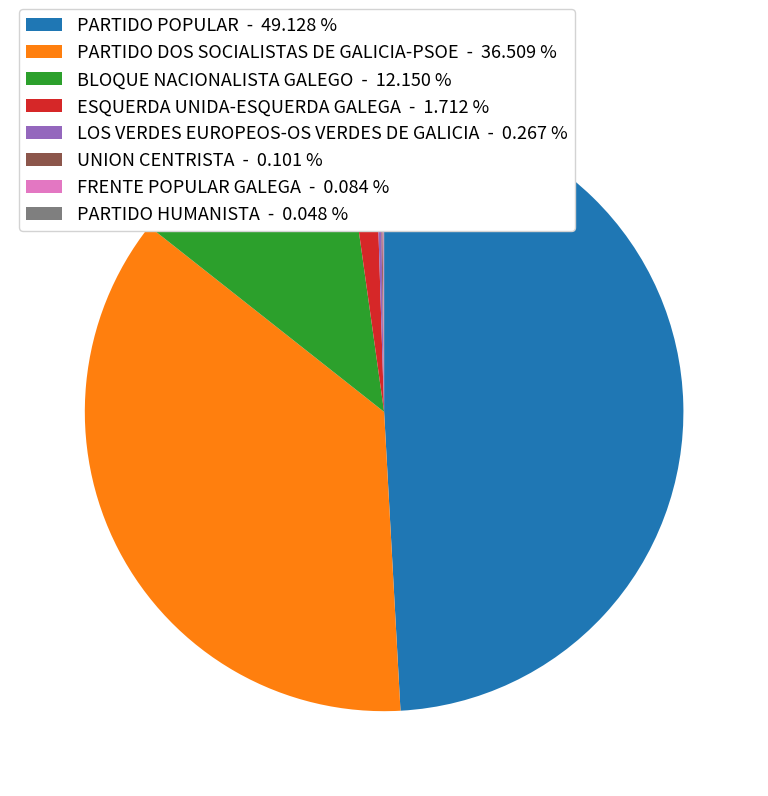

Is there a majority slice in this chart?

No